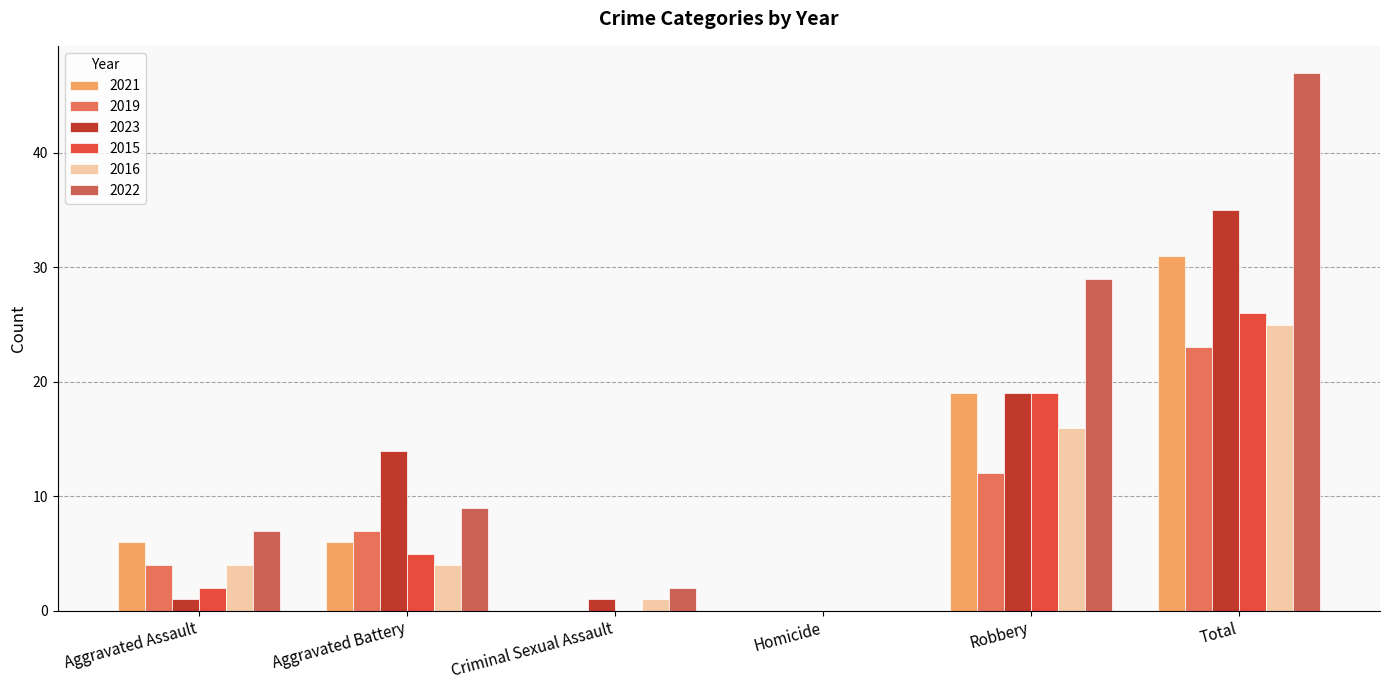

Is it true that 2016 equals 23 at Robbery?

False